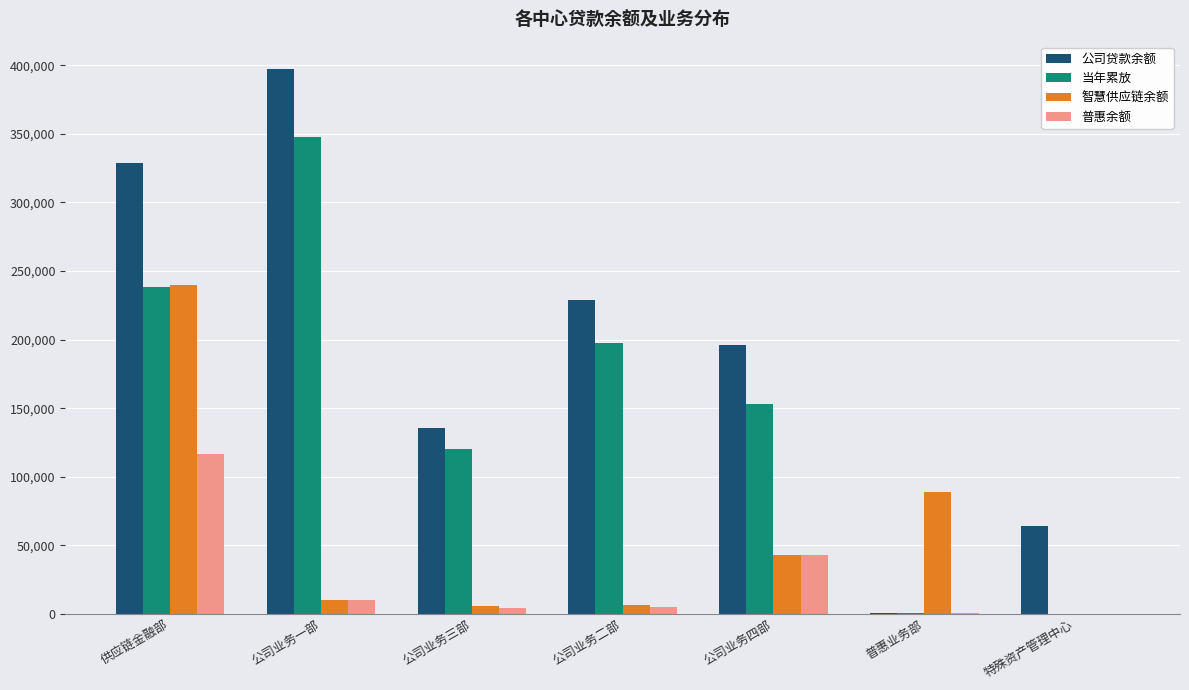

What are all the series names shown in the legend?

公司贷款余额, 当年累放, 智慧供应链余额, 普惠余额